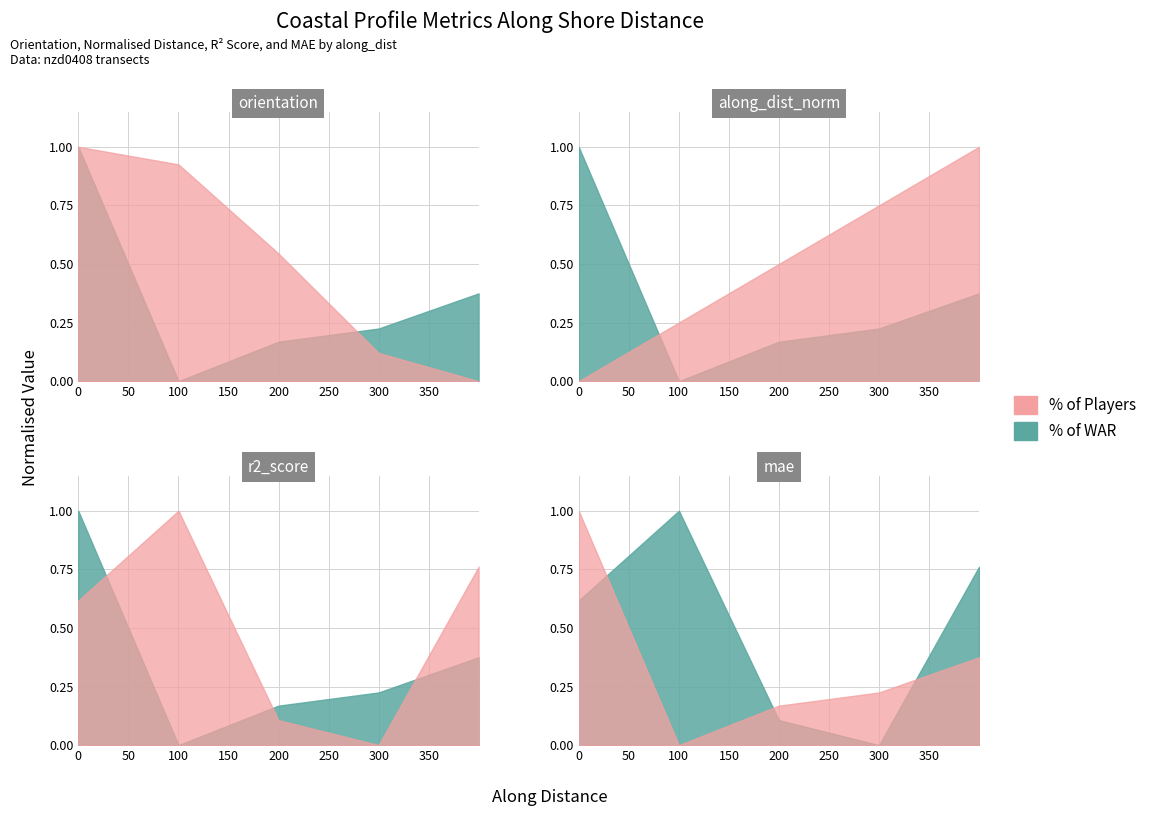

In r2_score, how many points are higher than both neighbors (excluding endpoints)?

1